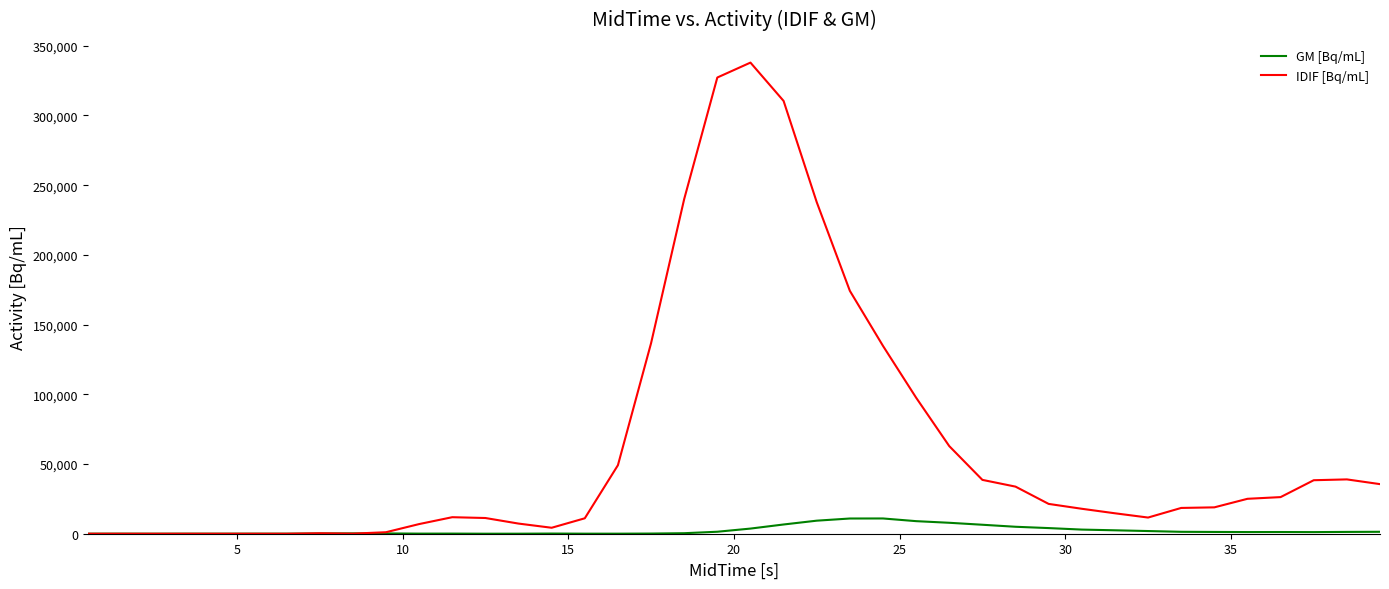

What is the maximum value shown in the chart?

337926.0